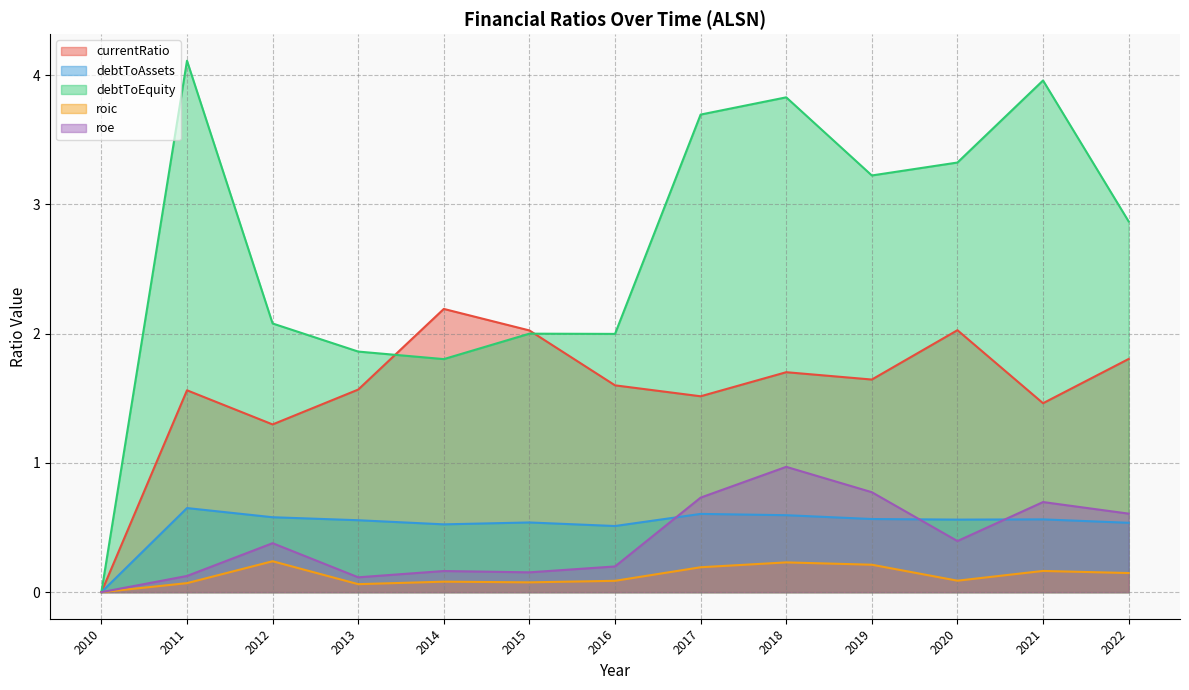

Does the chart have visible grid lines?

Yes